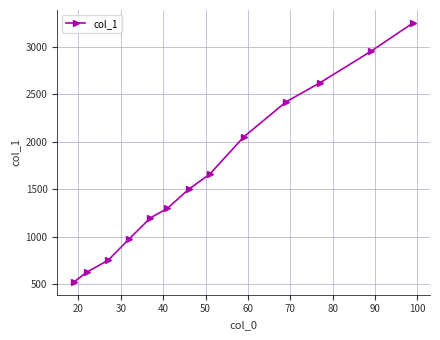

What is the maximum value shown in the chart?

3250